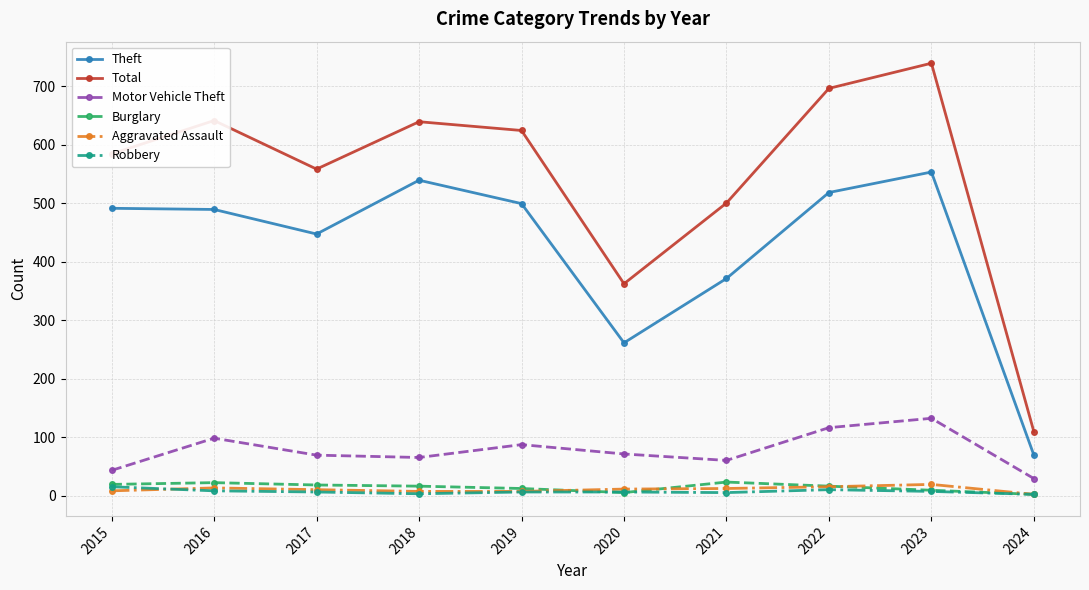

What is the difference between the maximum and minimum values in the Robbery series?

13